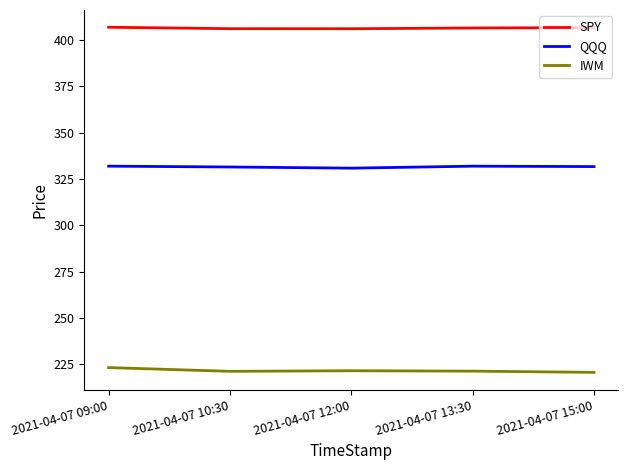

What is the smallest value displayed?

220.6